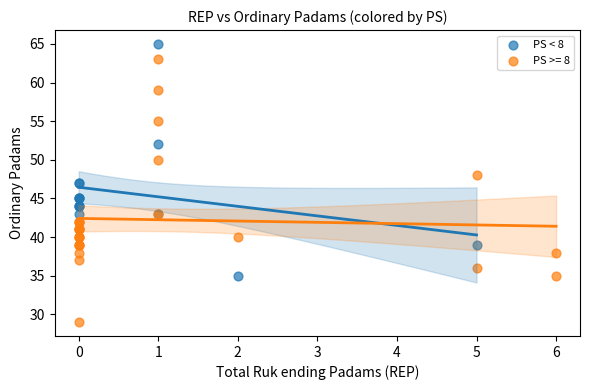

Which series contains the lowest Y value?

PS >= 8